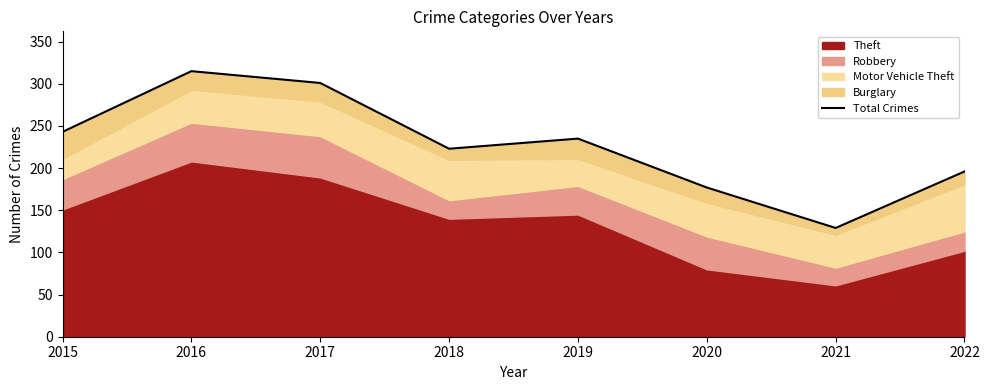

Reading right to left, extract all data points from this chart.

2022=196	2021=129	2020=177	2019=235	2018=223	2017=301	2016=315	2015=243